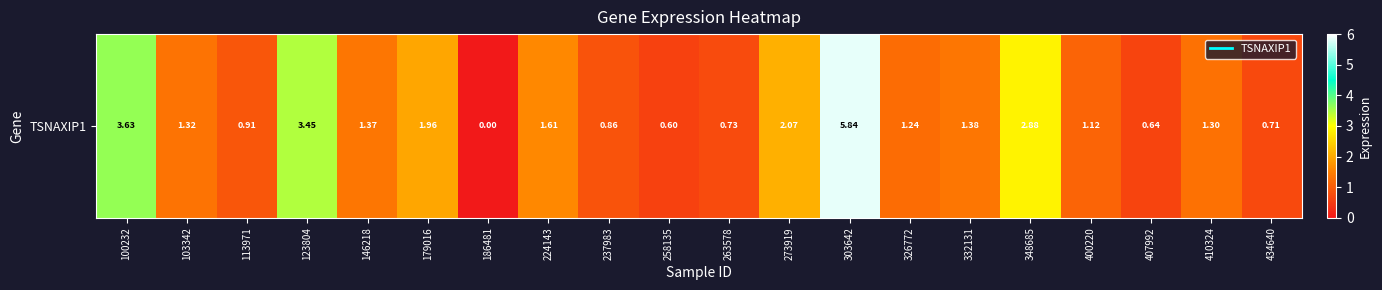

Reading right to left, what are all the values shown in this chart?

0.7	1.3	0.6	1.1	2.9	1.4	1.2	5.8	2.1	0.7	0.6	0.9	1.6	0.0	2.0	1.4	3.5	0.9	1.3	3.6